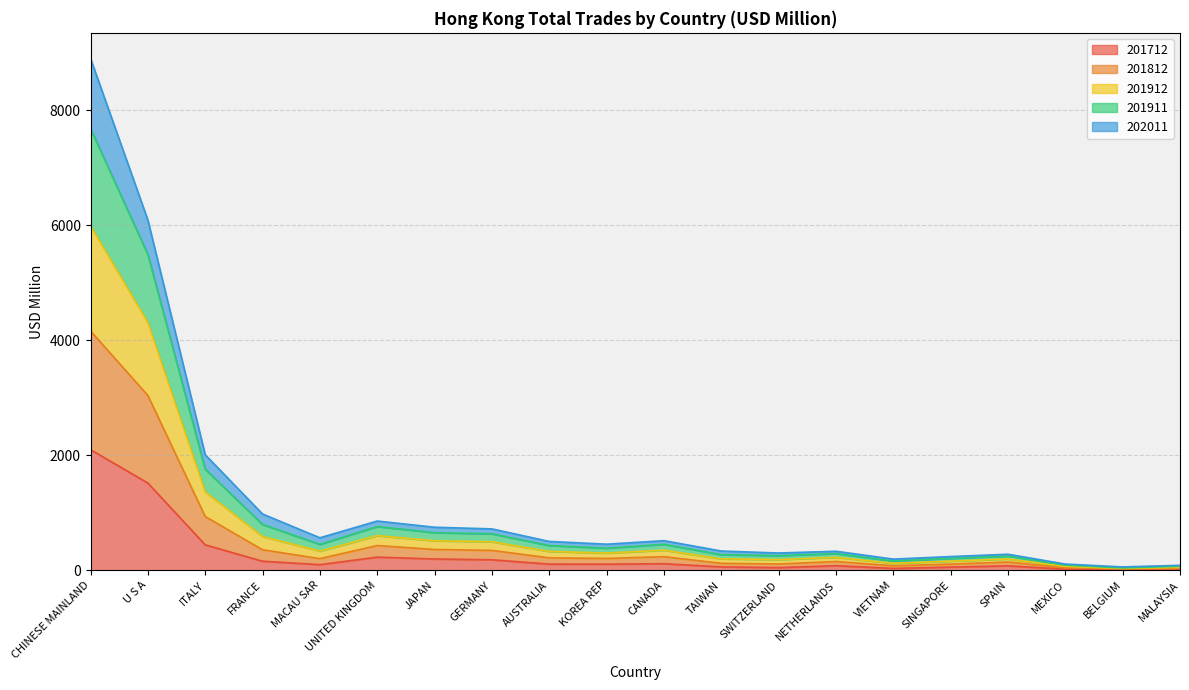

At which category is the sum across all series the highest?

CHINESE MAINLAND